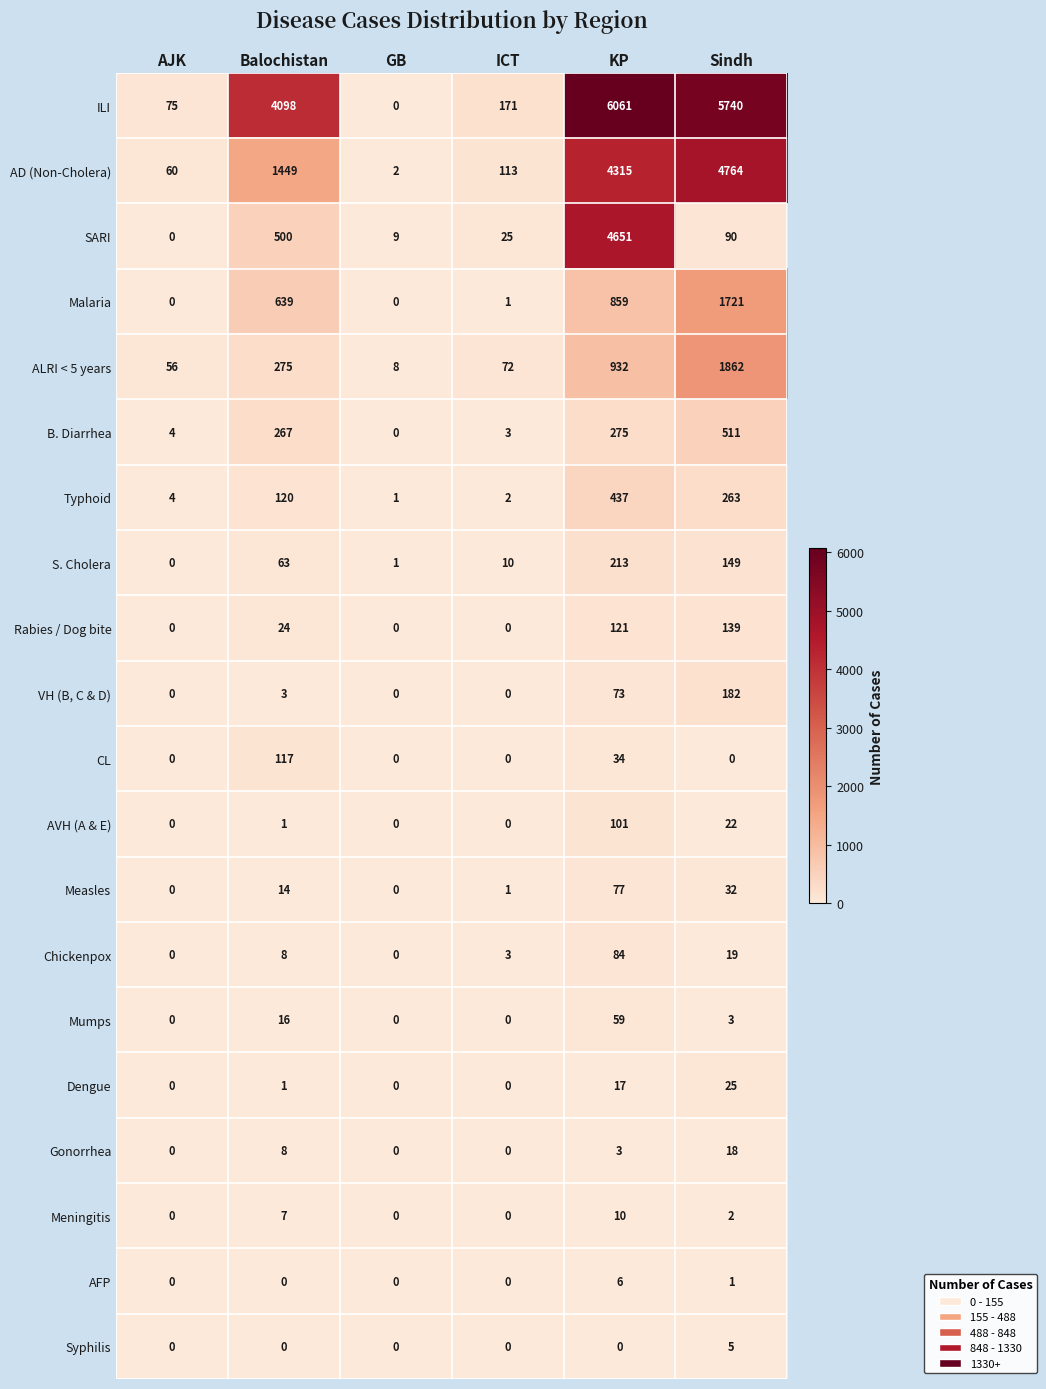

List the series in order of their peak value, lowest first.

Syphilis, AFP, Meningitis, Gonorrhea, Dengue, Mumps, Measles, Chickenpox, AVH (A & E), CL, Rabies / Dog bite, VH (B, C & D), S. Cholera, Typhoid, B. Diarrhea, Malaria, ALRI < 5 years, SARI, AD (Non-Cholera), ILI